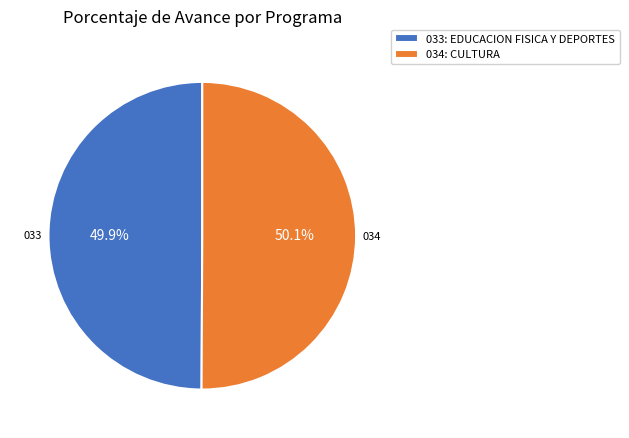

Count the number of slices in the pie.

2